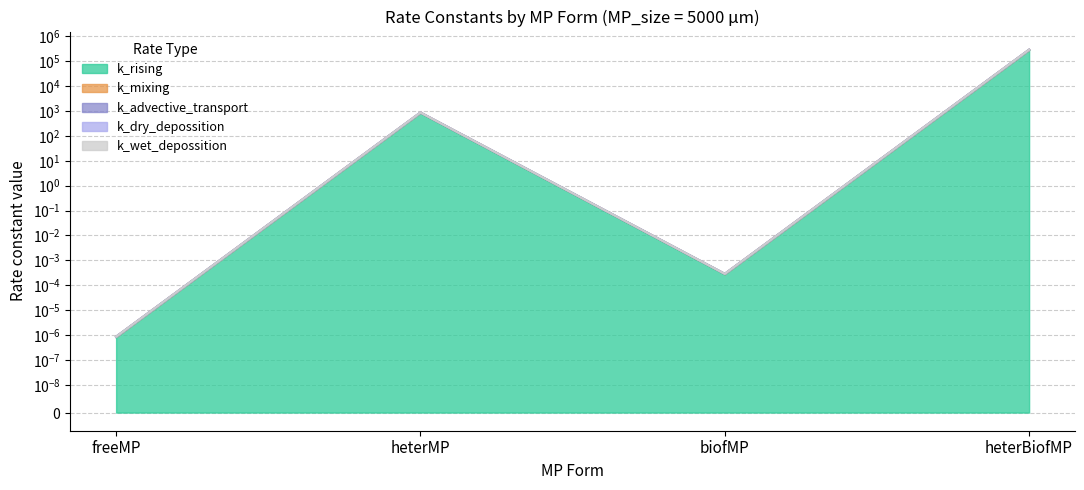

True or false: k_dry_depossition has a value of 0.0 at biofMP.

True